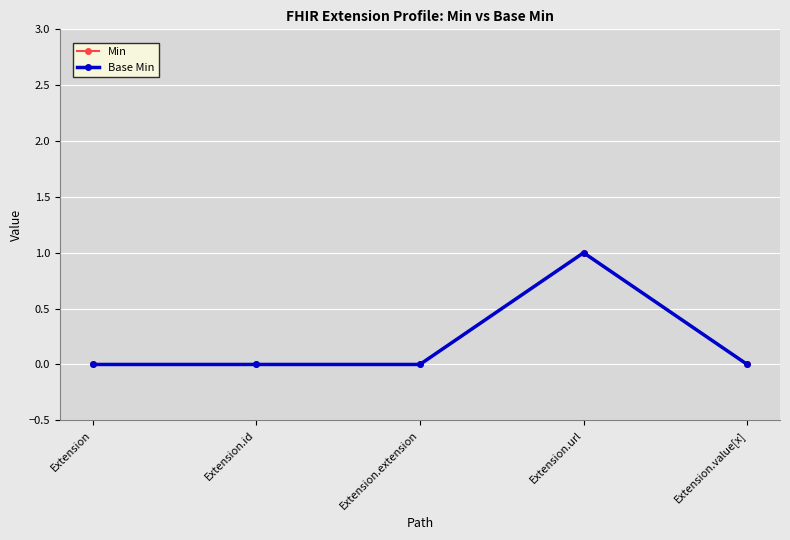

Does the chart have visible grid lines?

Yes